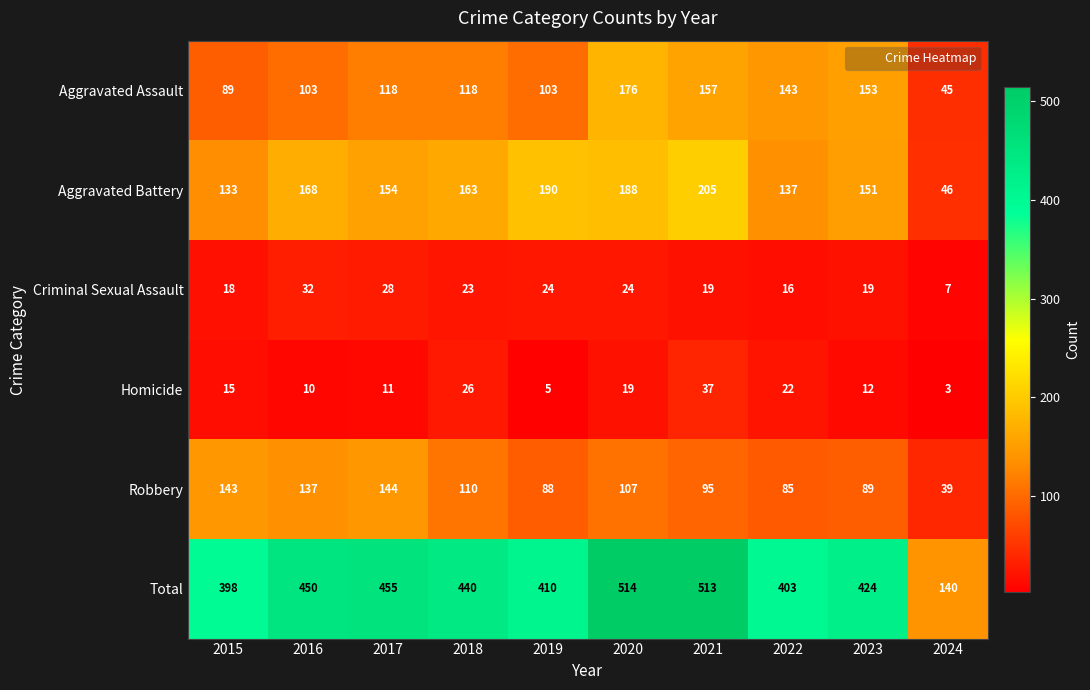

How many series are shown in this chart?

6